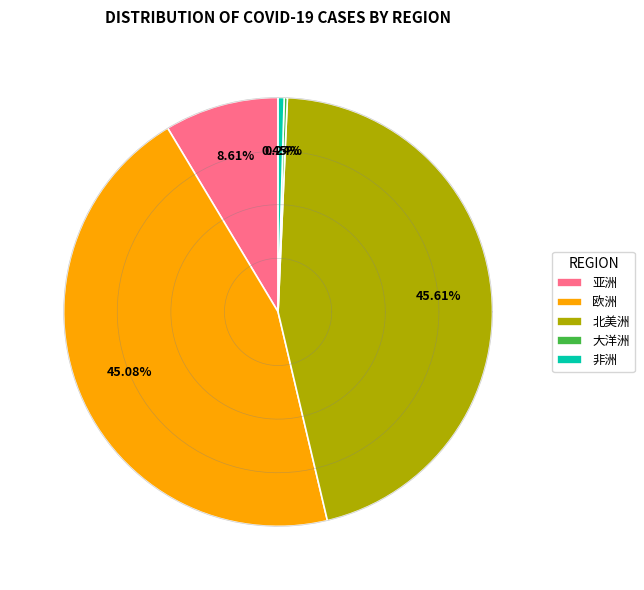

Is there a majority slice in this chart?

No